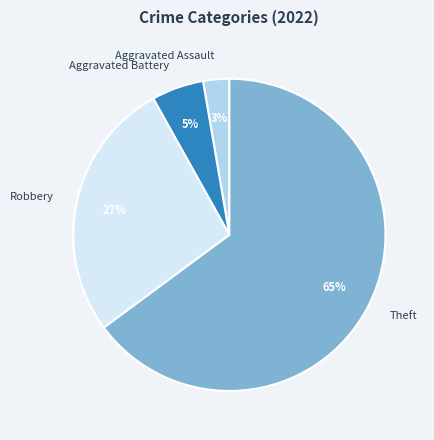

Between Aggravated Battery and Theft, which is larger?

Theft